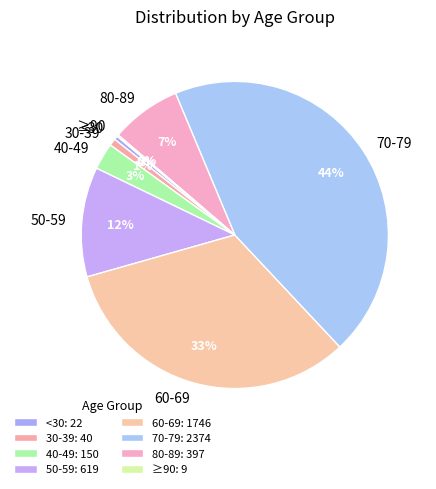

True or false: 80-89 accounts for 20% of the total.

False